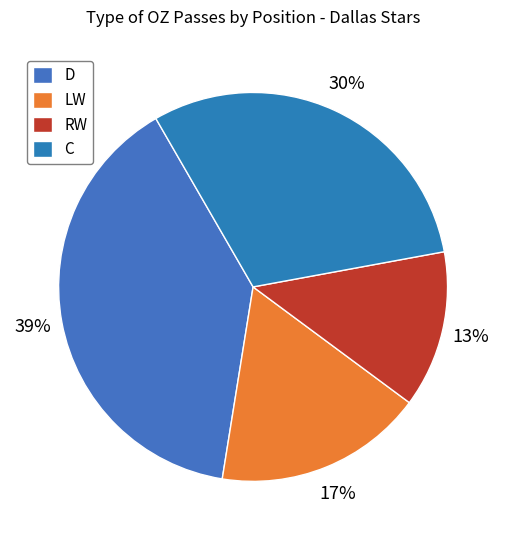

Which category has the biggest portion of the pie?

D